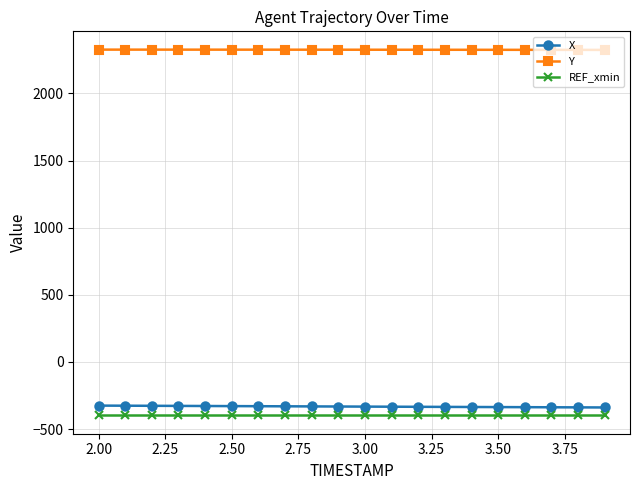

What is the sum of all X values?

-6653.2